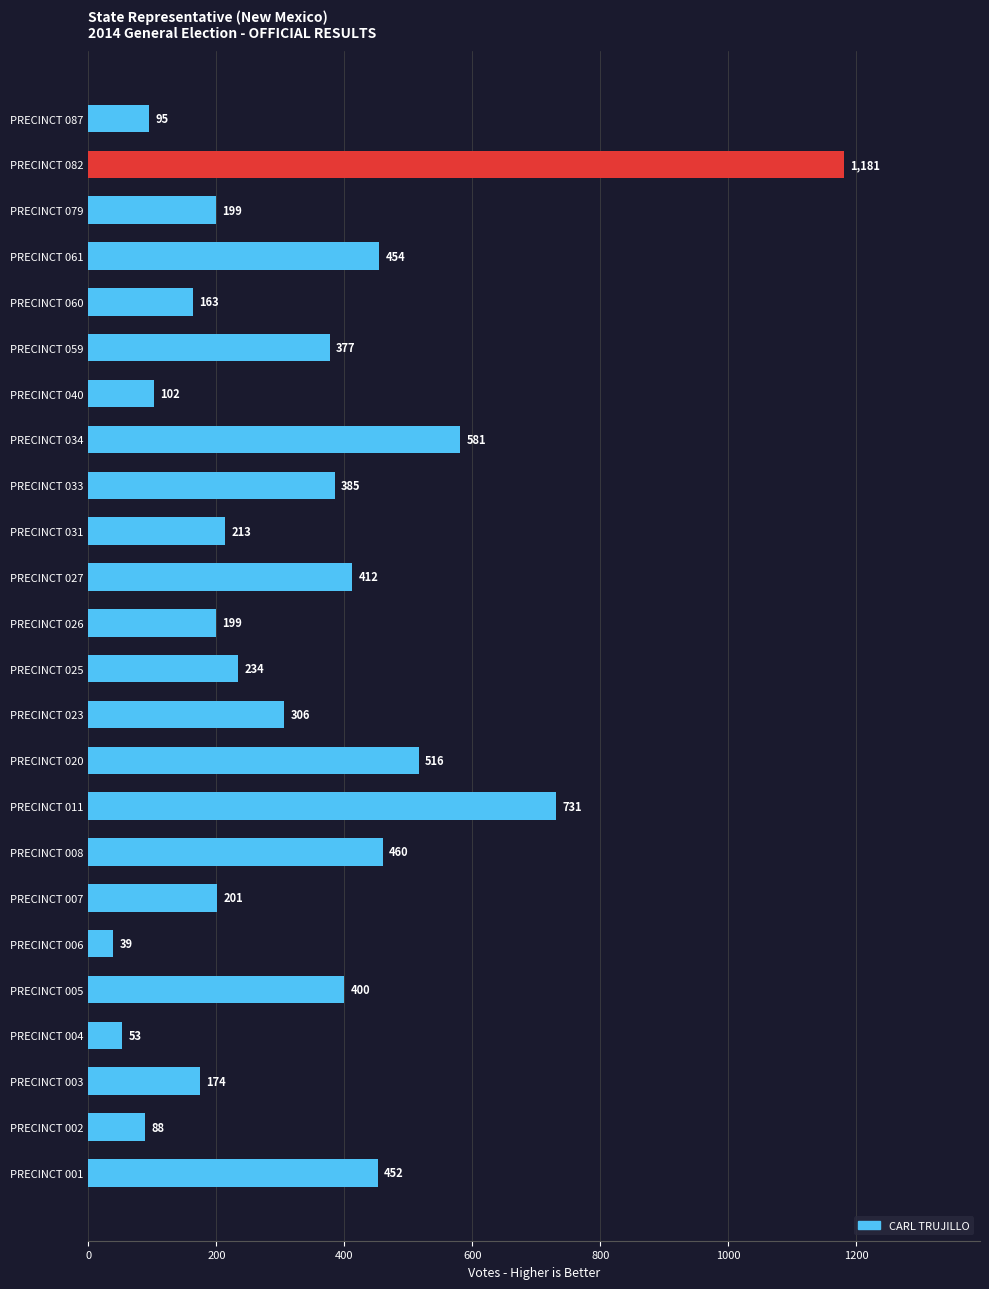

What is the ratio of the value at PRECINCT 061 to the value at PRECINCT 082?

0.4